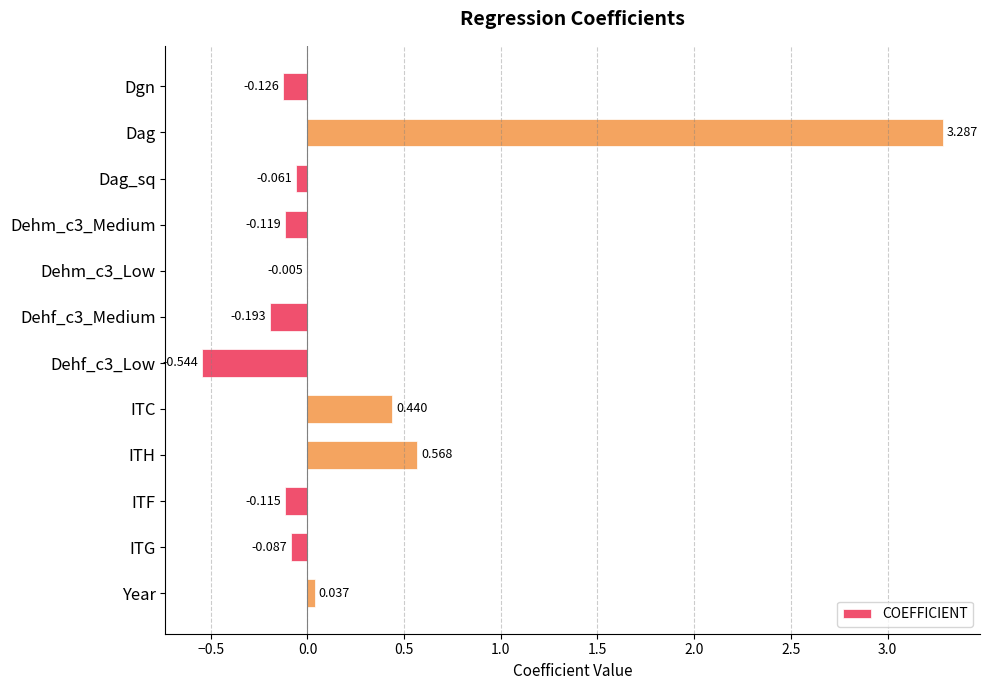

At which label is the value closest to 1?

ITH